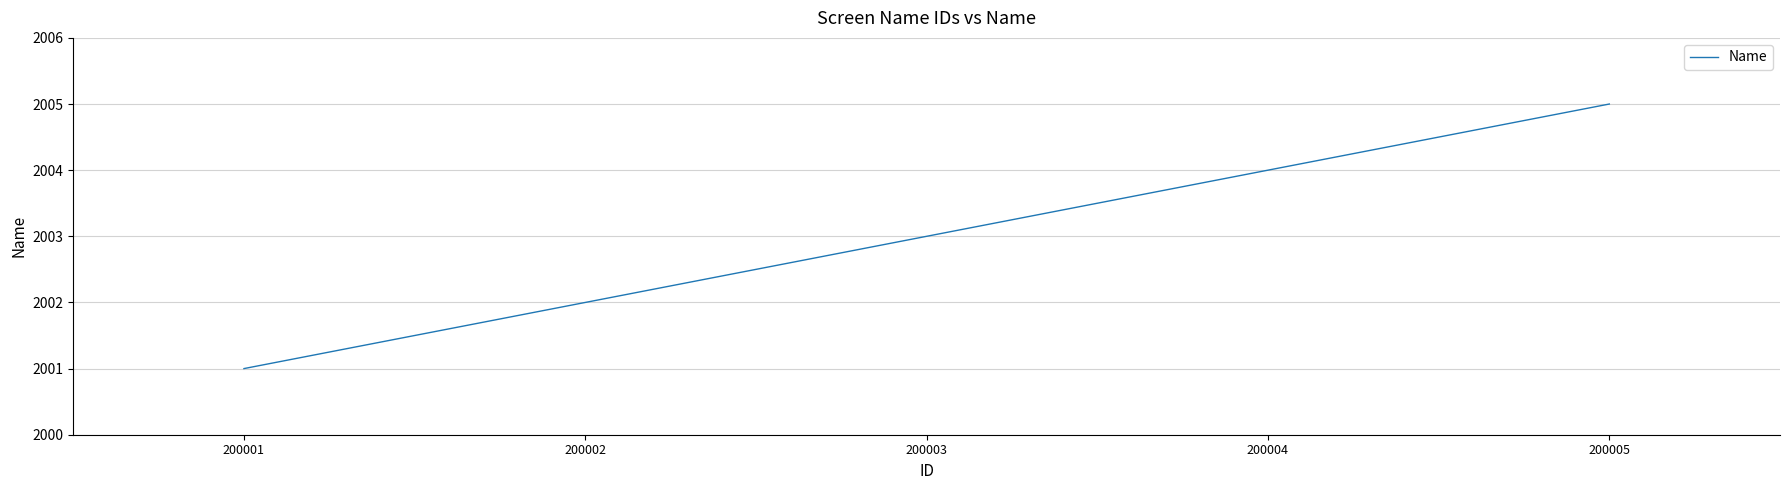

Rank the categories by value from lowest to highest.

200001, 200002, 200003, 200004, 200005